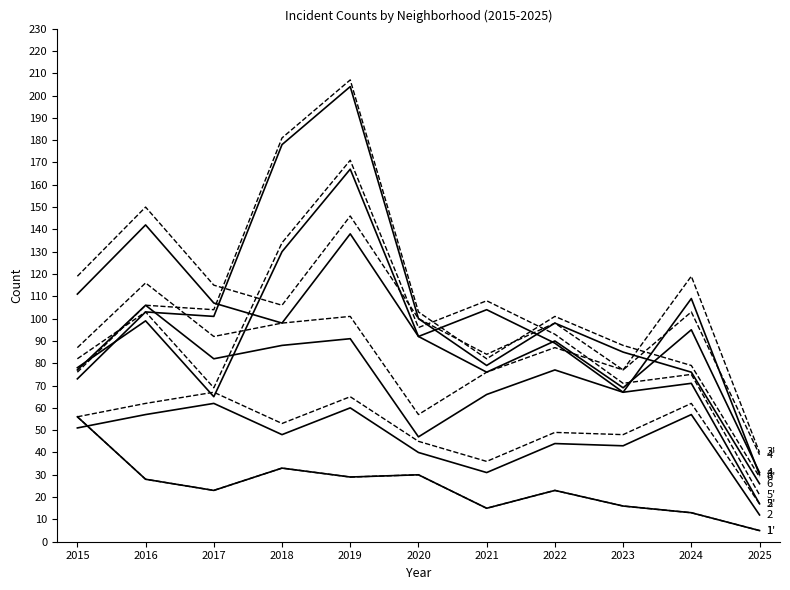

Does the chart display data point markers on the line(s)?

No